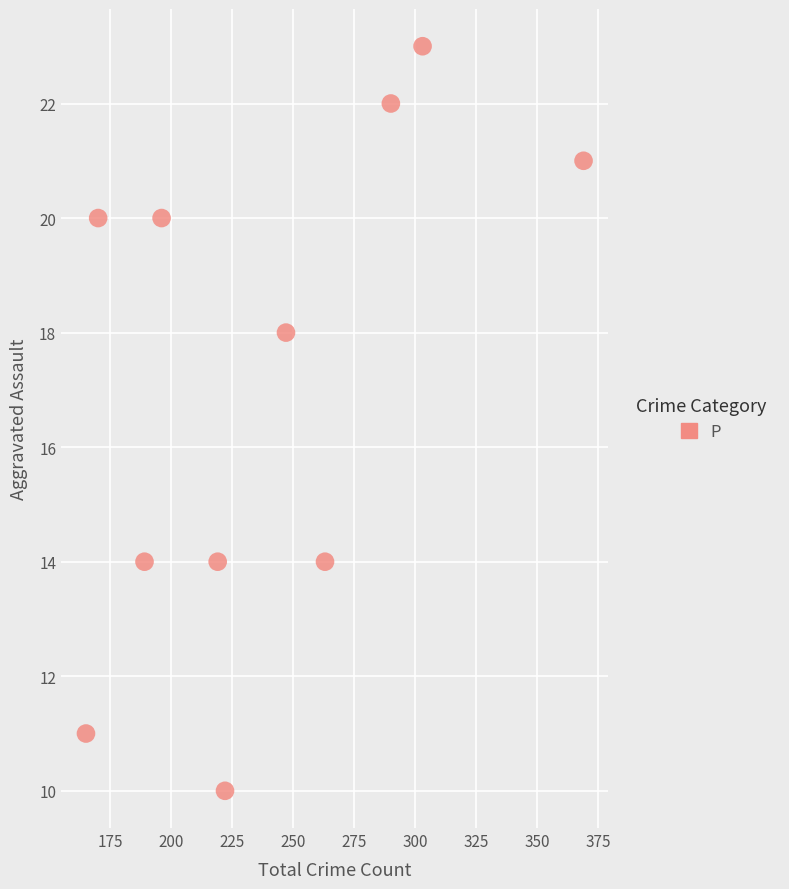

What is the range of Y values (max minus min)?

13